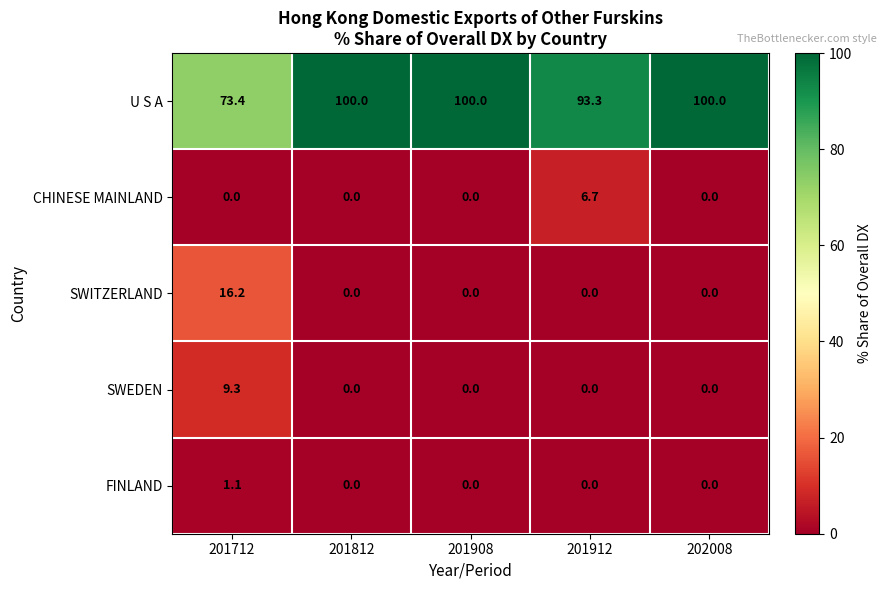

Which category has the highest value in the FINLAND series?

201712